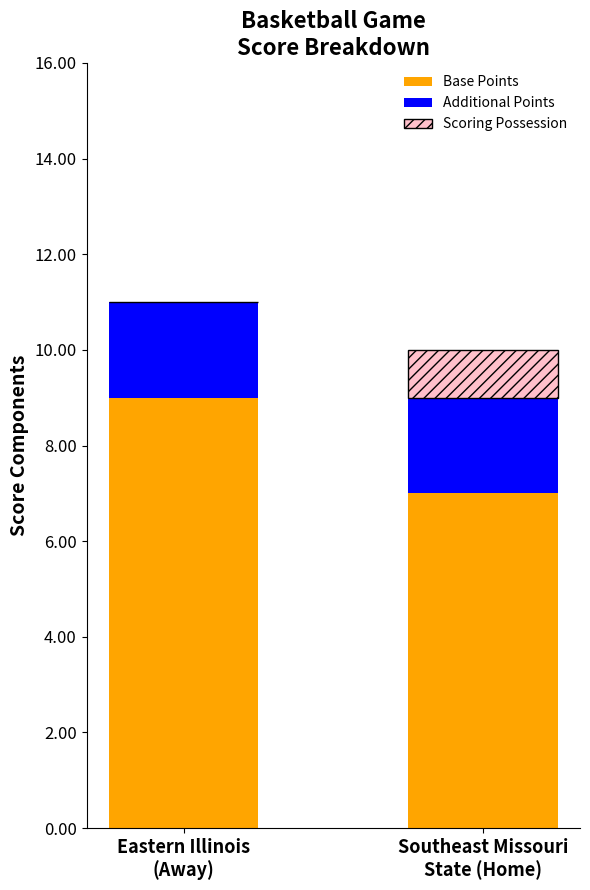

What is the maximum value for Base Points?

9